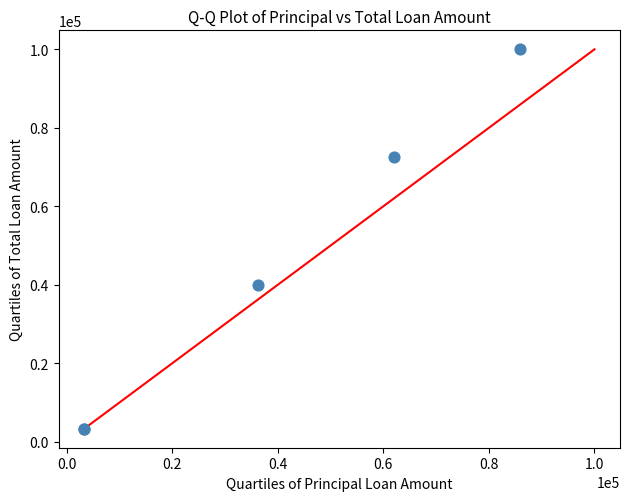

What Y value in the scatter plot is closest to 51650?

40000